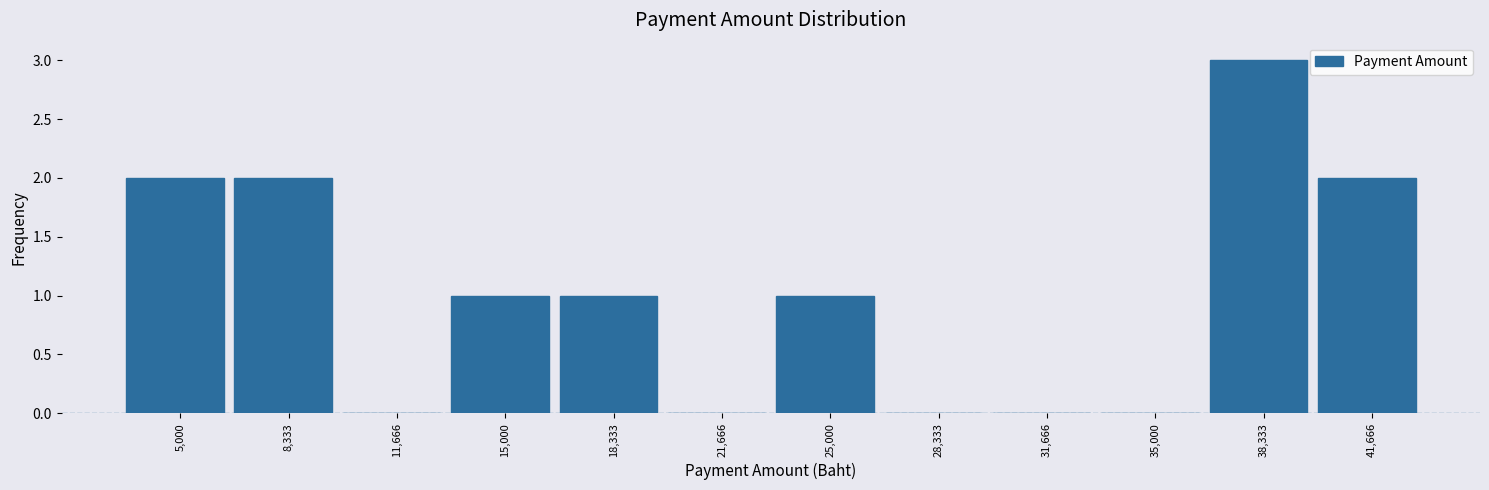

Reading right to left, what are all the values shown in this chart?

41,666=2	38,333=3	35,000=0	31,666=0	28,333=0	25,000=1	21,666=0	18,333=1	15,000=1	11,666=0	8,333=2	5,000=2